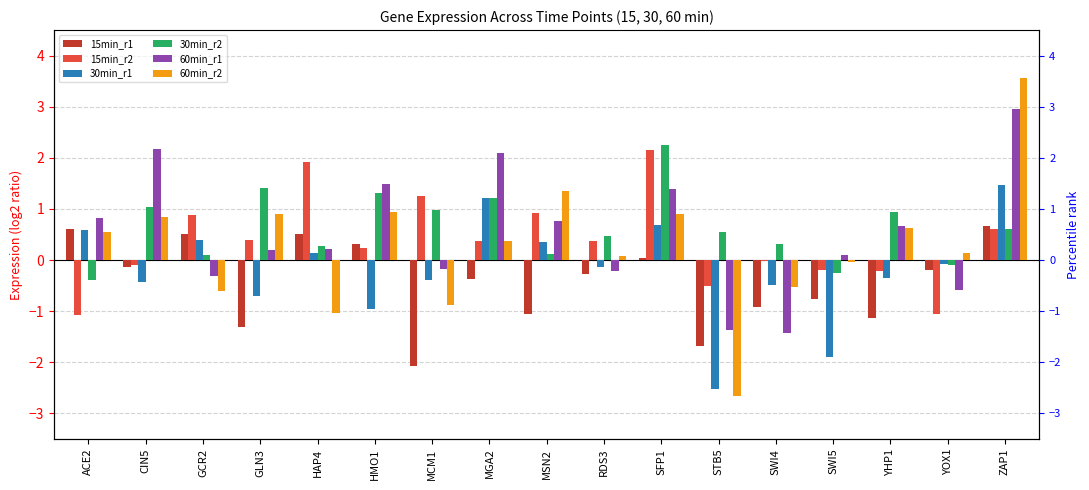

What is the difference between the maximum and minimum values in the 15min_r1 series?

2.7